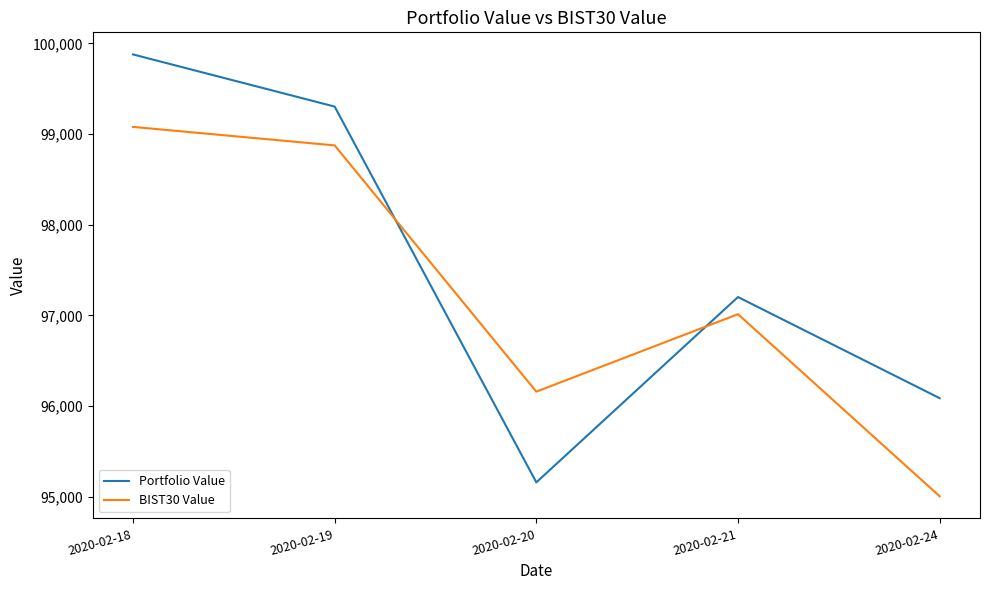

What is the difference between the BIST30 Value values at 2020-02-18 and 2020-02-24?

4074.1